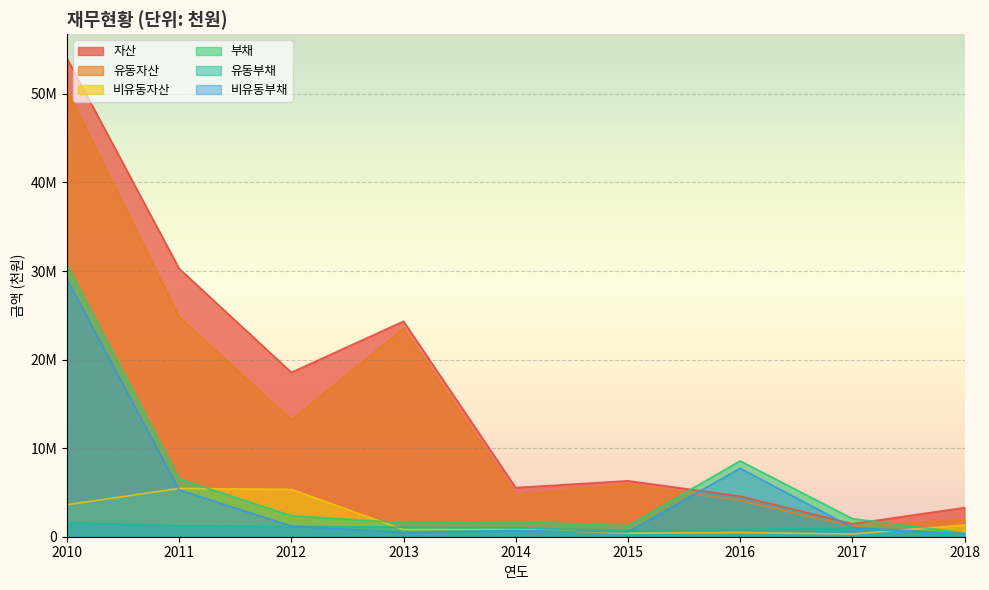

Is the value of 유동자산 at 2016 greater than the value of 비유동부채 at 2016?

No